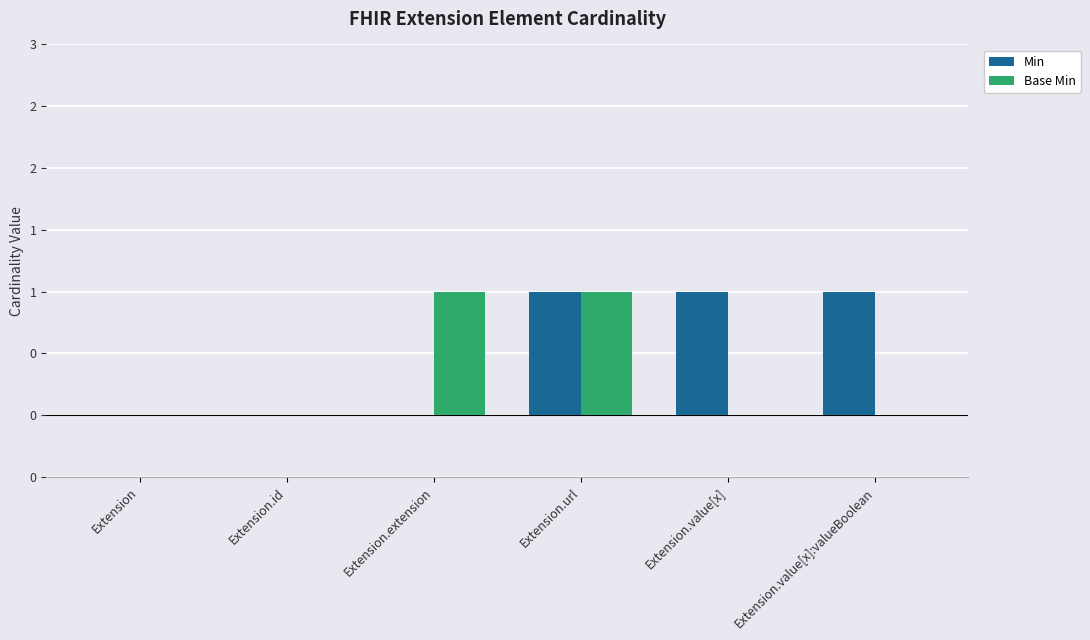

The Min series shows 1 at Extension.value[x]. True or false?

True